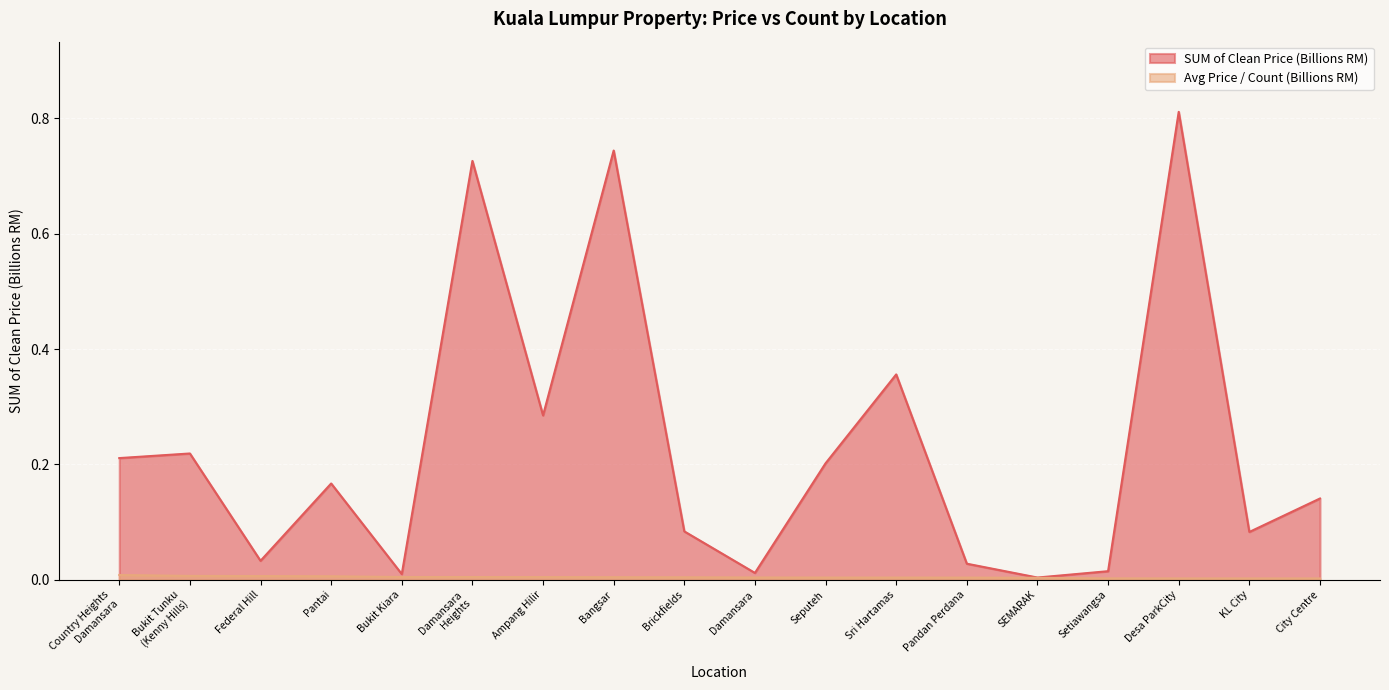

Which category has the highest value across all series?

Desa ParkCity